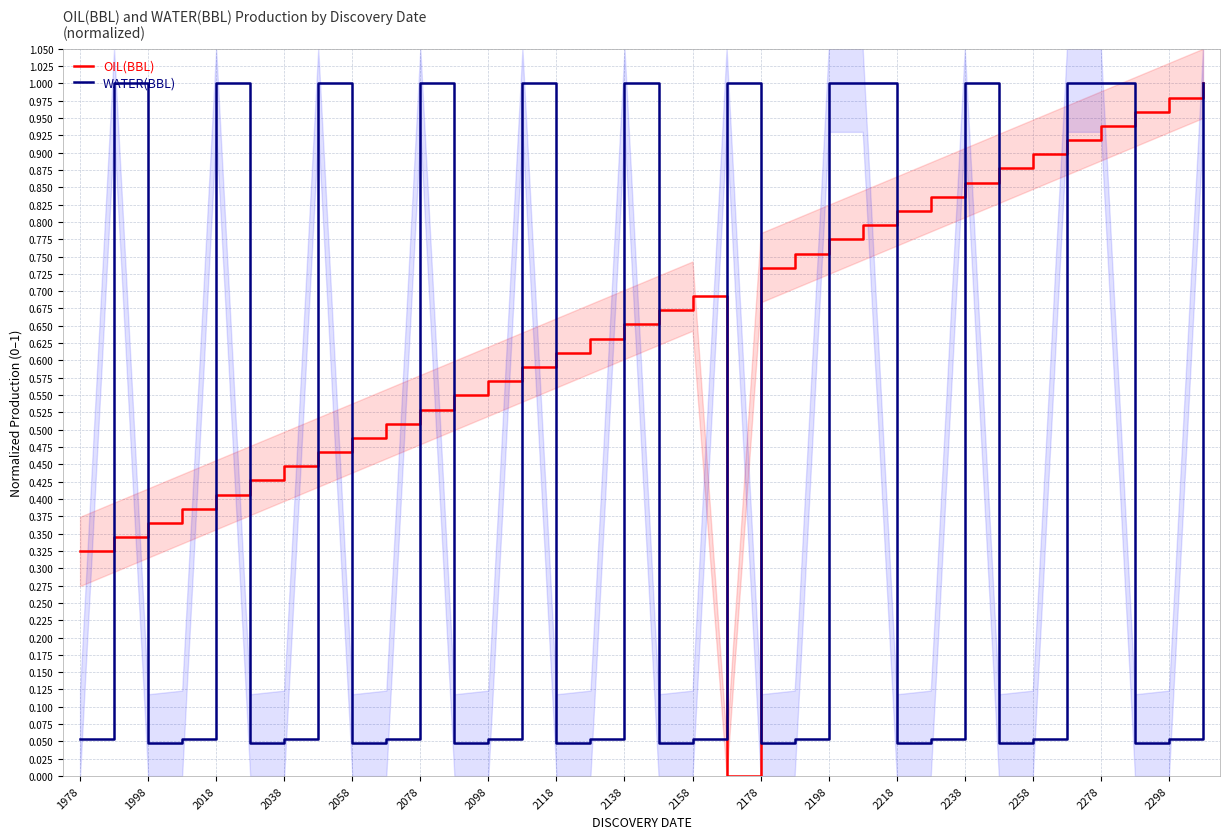

At 29, list the series in order from smallest to largest.

OIL(BBL), WATER(BBL)